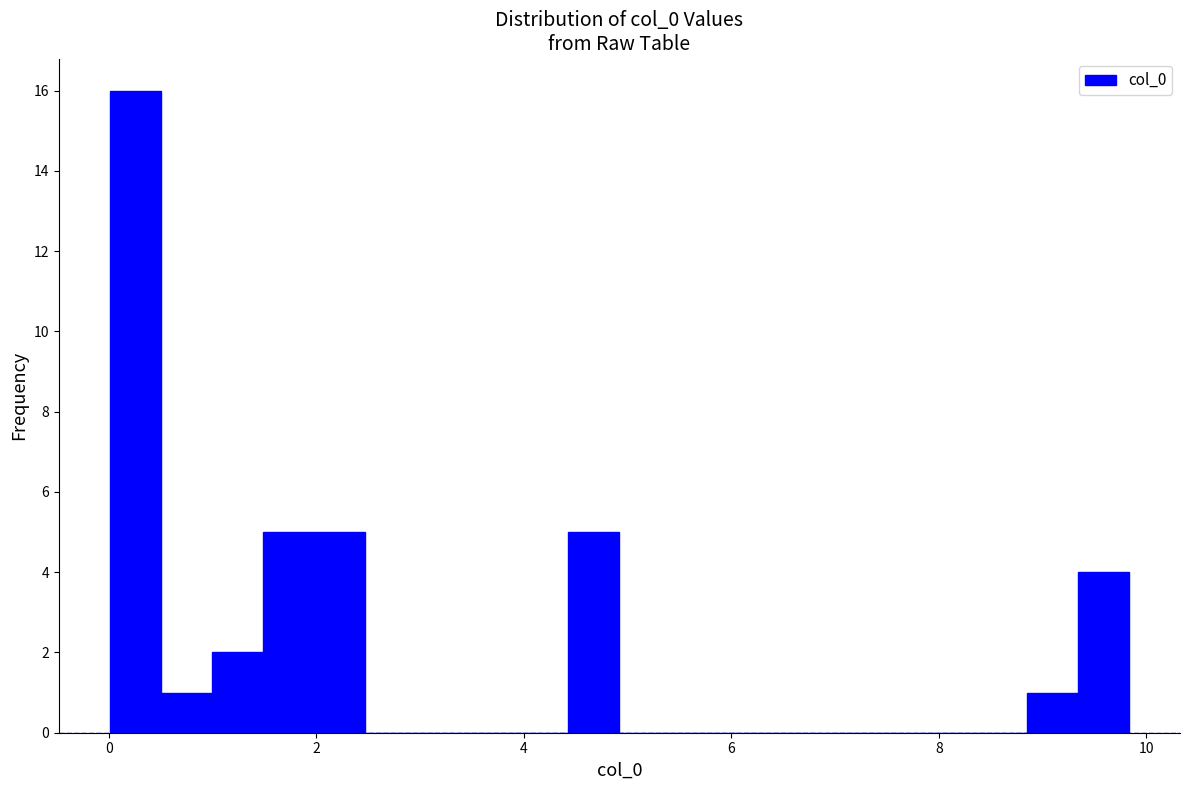

Around what value on the x-axis is the tallest bar? Give the approximate position of its centre, as read against the axis.

0.2